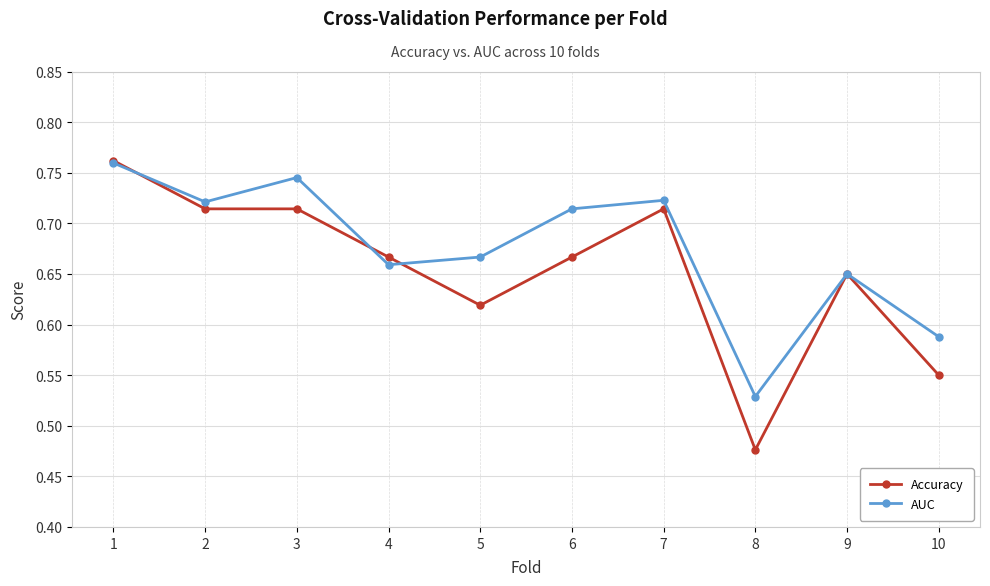

Count the Accuracy values in the range 0 to 1.

10